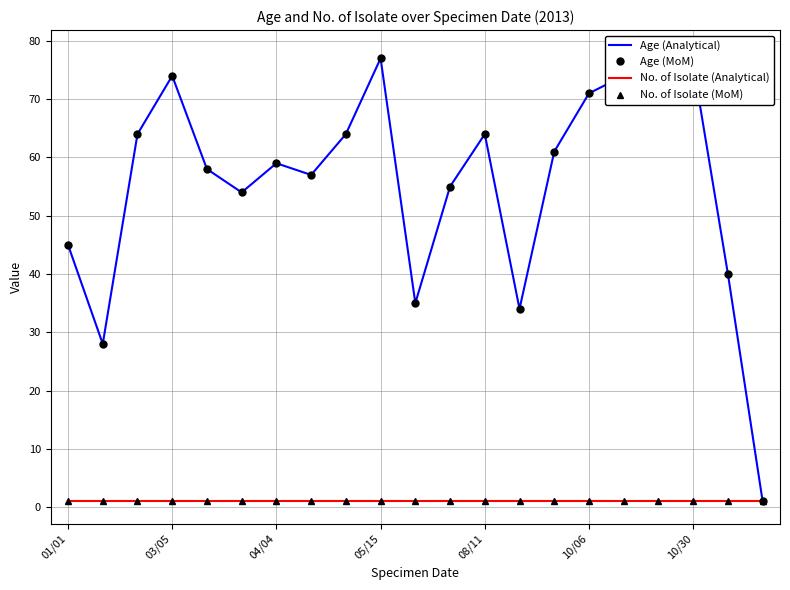

How many data points in Age (Analytical) are less than 59?

10